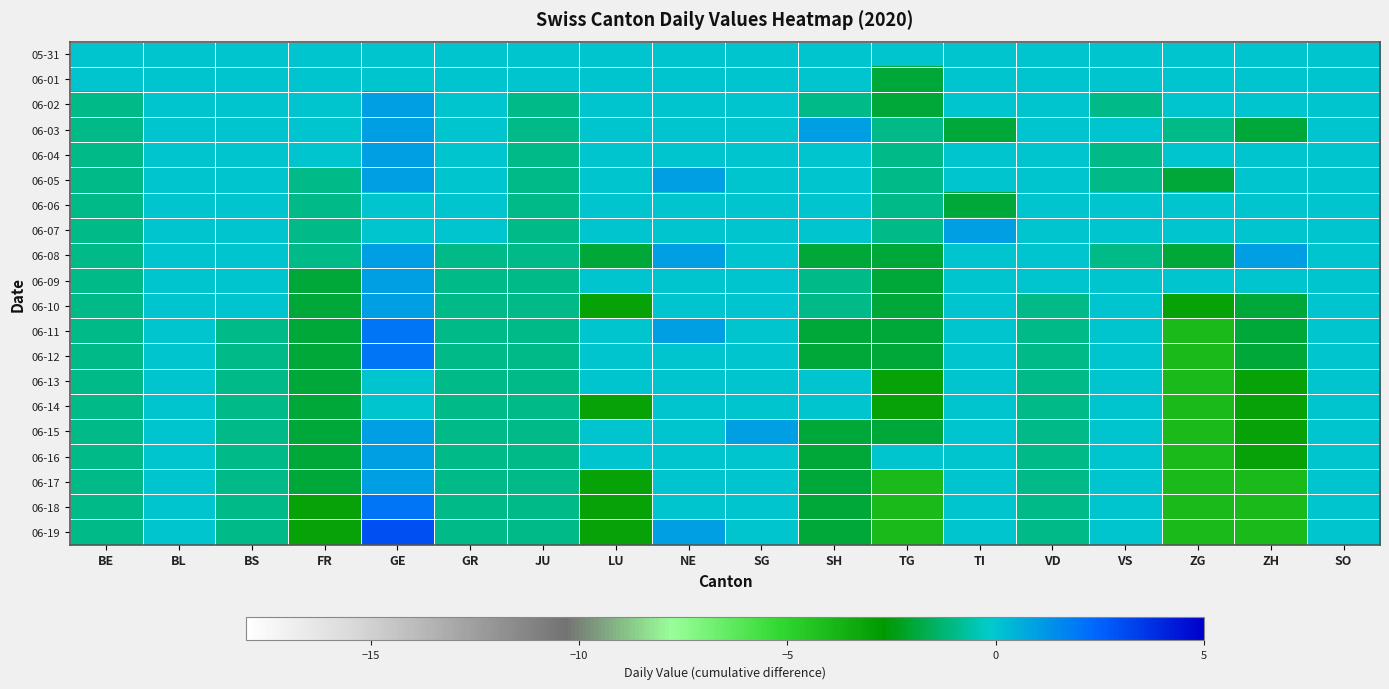

Reading left to right, extract all data points from this chart.

05-31: BE=0	BL=0	BS=0	FR=0	GE=0	GR=0	JU=0	LU=0	NE=0	SG=0	SH=0	TG=0	TI=0	VD=0	VS=0	ZG=0	ZH=0	SO=0
06-01: BE=0	BL=0	BS=0	FR=0	GE=0	GR=0	JU=0	LU=0	NE=0	SG=0	SH=0	TG=-2	TI=0	VD=0	VS=0	ZG=0	ZH=0	SO=0
06-02: BE=-1	BL=0	BS=0	FR=0	GE=1	GR=0	JU=-1	LU=0	NE=0	SG=0	SH=-1	TG=-2	TI=0	VD=0	VS=-1	ZG=0	ZH=0	SO=0
06-03: BE=-1	BL=0	BS=0	FR=0	GE=1	GR=0	JU=-1	LU=0	NE=0	SG=0	SH=1	TG=-1	TI=-2	VD=0	VS=0	ZG=-1	ZH=-2	SO=0
06-04: BE=-1	BL=0	BS=0	FR=0	GE=1	GR=0	JU=-1	LU=0	NE=0	SG=0	SH=0	TG=-1	TI=0	VD=0	VS=-1	ZG=0	ZH=0	SO=0
06-05: BE=-1	BL=0	BS=0	FR=-1	GE=1	GR=0	JU=-1	LU=0	NE=1	SG=0	SH=0	TG=-1	TI=0	VD=0	VS=-1	ZG=-2	ZH=0	SO=0
06-06: BE=-1	BL=0	BS=0	FR=-1	GE=0	GR=0	JU=-1	LU=0	NE=0	SG=0	SH=0	TG=-1	TI=-2	VD=0	VS=0	ZG=0	ZH=0	SO=0
06-07: BE=-1	BL=0	BS=0	FR=-1	GE=0	GR=0	JU=-1	LU=0	NE=0	SG=0	SH=0	TG=-1	TI=1	VD=0	VS=0	ZG=0	ZH=0	SO=0
06-08: BE=-1	BL=0	BS=0	FR=-1	GE=1	GR=-1	JU=-1	LU=-2	NE=1	SG=0	SH=-2	TG=-2	TI=0	VD=0	VS=-1	ZG=-2	ZH=1	SO=0
06-09: BE=-1	BL=0	BS=0	FR=-2	GE=1	GR=-1	JU=-1	LU=0	NE=0	SG=0	SH=-1	TG=-2	TI=0	VD=0	VS=0	ZG=0	ZH=0	SO=0
06-10: BE=-1	BL=0	BS=0	FR=-2	GE=1	GR=-1	JU=-1	LU=-3	NE=0	SG=0	SH=-1	TG=-2	TI=0	VD=-1	VS=0	ZG=-3	ZH=-2	SO=0
06-11: BE=-1	BL=0	BS=-1	FR=-2	GE=2	GR=-1	JU=-1	LU=0	NE=1	SG=0	SH=-2	TG=-2	TI=0	VD=-1	VS=0	ZG=-4	ZH=-2	SO=0
06-12: BE=-1	BL=0	BS=-1	FR=-2	GE=2	GR=-1	JU=-1	LU=0	NE=0	SG=0	SH=-2	TG=-2	TI=0	VD=-1	VS=0	ZG=-4	ZH=-2	SO=0
06-13: BE=-1	BL=0	BS=-1	FR=-2	GE=0	GR=-1	JU=-1	LU=0	NE=0	SG=0	SH=0	TG=-3	TI=0	VD=-1	VS=0	ZG=-4	ZH=-3	SO=0
06-14: BE=-1	BL=0	BS=-1	FR=-2	GE=0	GR=-1	JU=-1	LU=-3	NE=0	SG=0	SH=0	TG=-3	TI=0	VD=-1	VS=0	ZG=-4	ZH=-3	SO=0
06-15: BE=-1	BL=0	BS=-1	FR=-2	GE=1	GR=-1	JU=-1	LU=0	NE=0	SG=1	SH=-2	TG=-2	TI=0	VD=-1	VS=0	ZG=-4	ZH=-3	SO=0
06-16: BE=-1	BL=0	BS=-1	FR=-2	GE=1	GR=-1	JU=-1	LU=0	NE=0	SG=0	SH=-2	TG=0	TI=0	VD=-1	VS=0	ZG=-4	ZH=-3	SO=0
06-17: BE=-1	BL=0	BS=-1	FR=-2	GE=1	GR=-1	JU=-1	LU=-3	NE=0	SG=0	SH=-2	TG=-4	TI=0	VD=-1	VS=0	ZG=-4	ZH=-4	SO=0
06-18: BE=-1	BL=0	BS=-1	FR=-3	GE=2	GR=-1	JU=-1	LU=-3	NE=0	SG=0	SH=-2	TG=-4	TI=0	VD=-1	VS=0	ZG=-4	ZH=-4	SO=0
06-19: BE=-1	BL=0	BS=-1	FR=-3	GE=3	GR=-1	JU=-1	LU=-3	NE=1	SG=0	SH=-2	TG=-4	TI=0	VD=-1	VS=0	ZG=-4	ZH=-4	SO=0